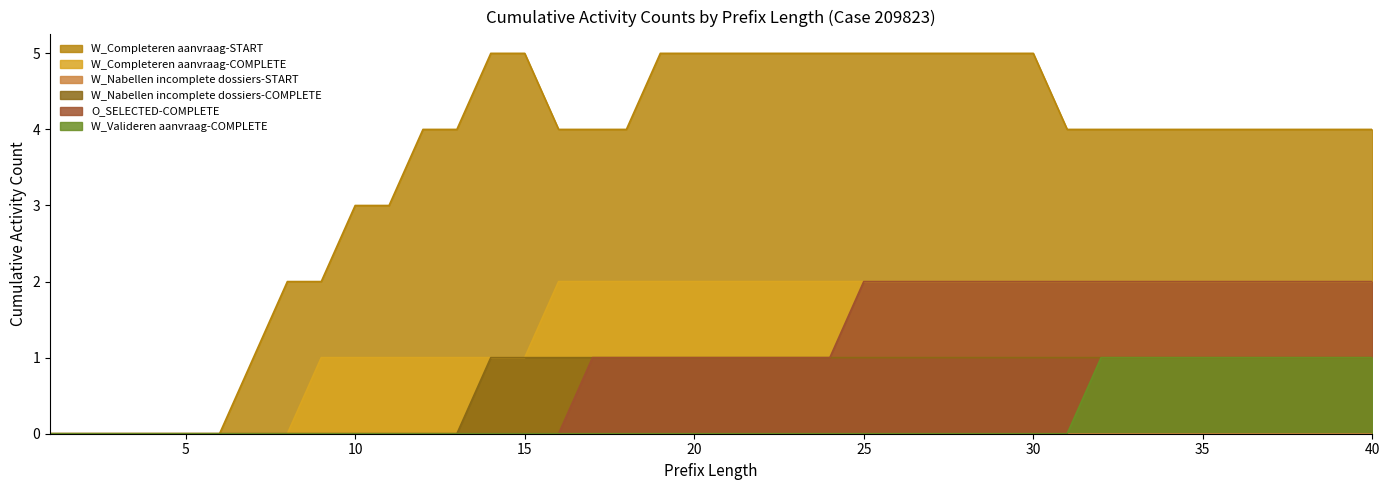

Is the value of W_Completeren aanvraag-COMPLETE at 39 greater than the value of W_Nabellen incomplete dossiers-COMPLETE at 23?

Yes